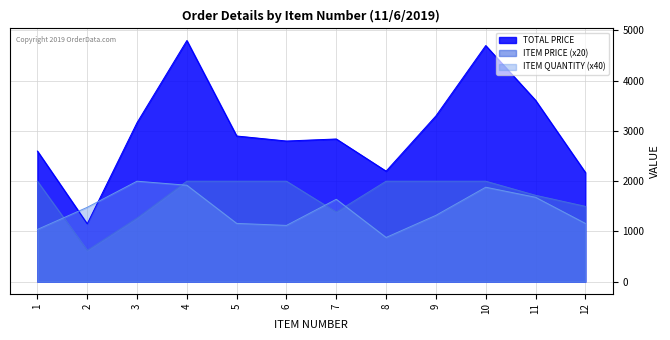

Between 9 and 12, which series saw the biggest shift?

TOTAL PRICE